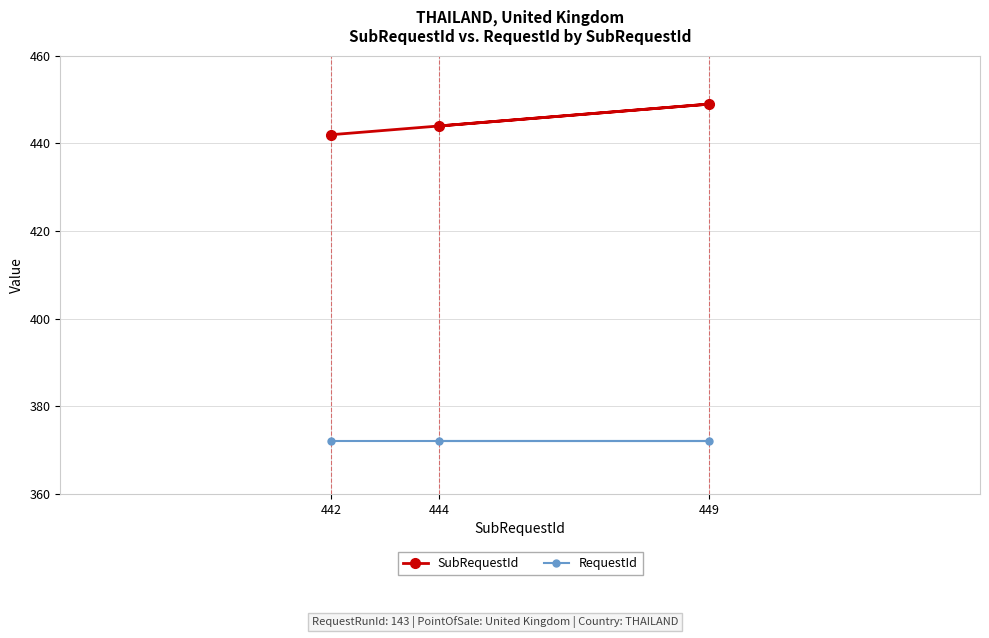

Which series changed the most between 444 and 449?

SubRequestId